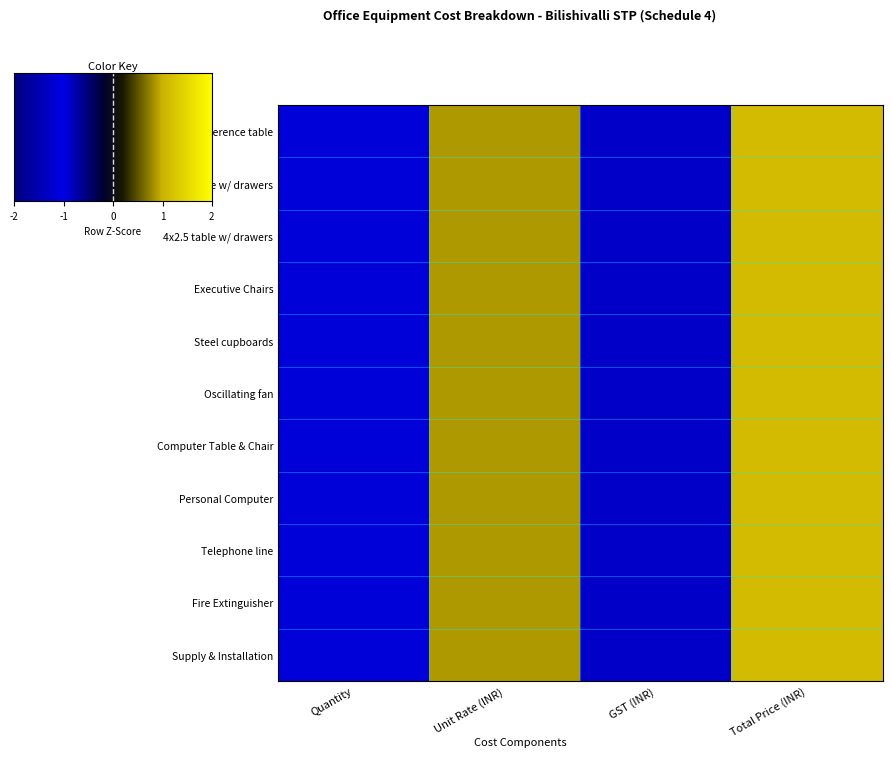

Which category has the lowest value across all series?

Quantity